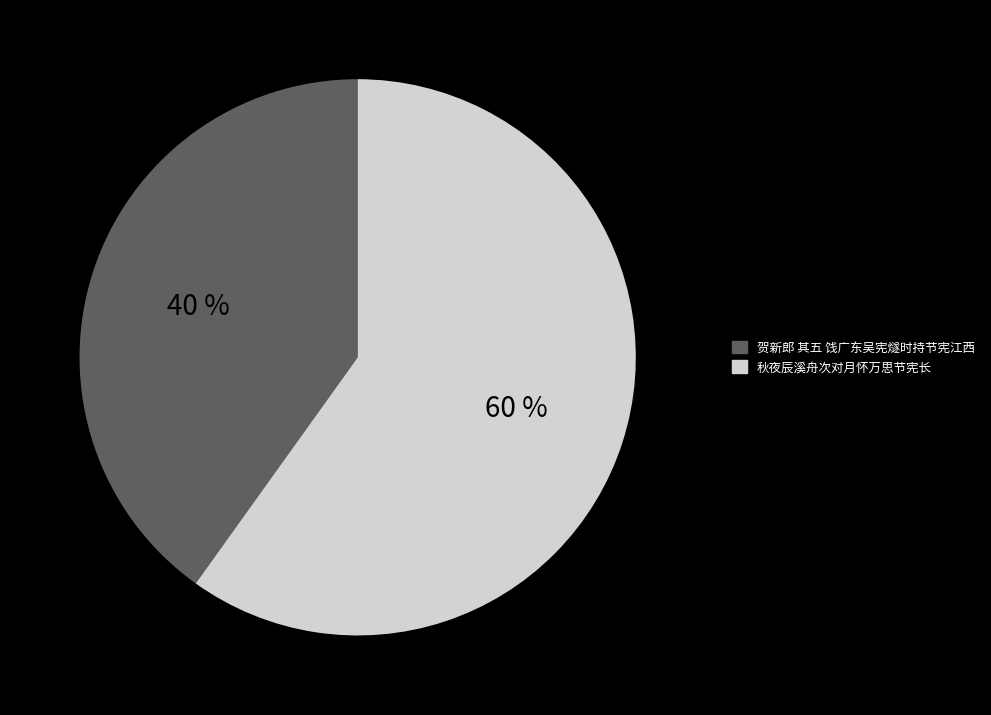

Is there any slice that represents more than half of the pie?

Yes